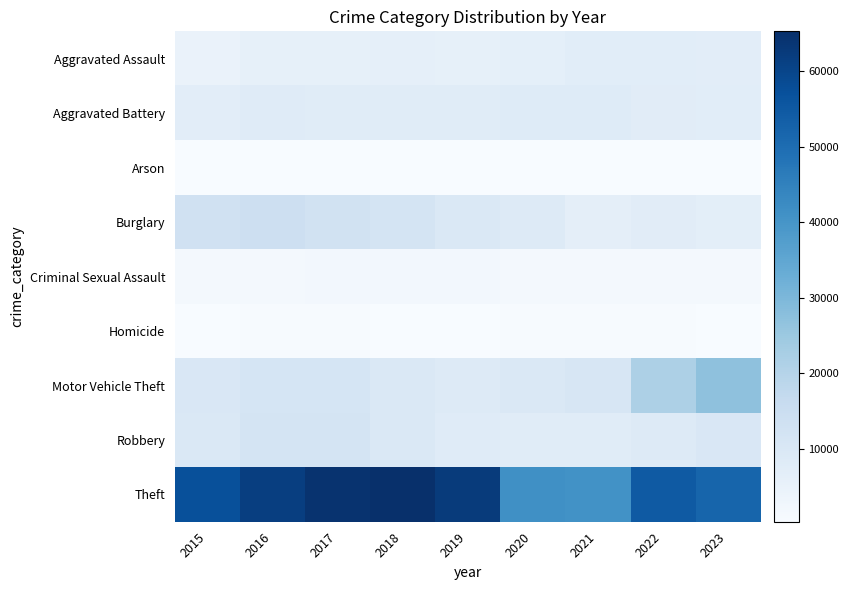

Reading left to right, extract all data points from this chart.

Aggravated Assault: 2015=4480	2016=5712	2017=5793	2018=6001	2019=5841	2020=6263	2021=7242	2022=7281	2023=7060
Aggravated Battery: 2015=7019	2016=8086	2017=7845	2018=7735	2019=7857	2020=8320	2021=8347	2022=7491	2023=7456
Arson: 2015=448	2016=515	2017=444	2018=373	2019=376	2020=588	2021=529	2022=422	2023=460
Burglary: 2015=13184	2016=14289	2017=13001	2018=11747	2019=9638	2020=8758	2021=6661	2022=7595	2023=6837
Criminal Sexual Assault: 2015=1687	2016=1844	2017=1960	2018=2015	2019=1903	2020=1474	2021=1711	2022=1776	2023=1627
Homicide: 2015=496	2016=786	2017=672	2018=588	2019=499	2020=787	2021=804	2022=720	2023=584
Motor Vehicle Theft: 2015=10068	2016=11286	2017=11380	2018=9985	2019=8976	2020=9959	2021=10603	2022=21450	2023=27024
Robbery: 2015=9638	2016=11960	2017=11880	2018=9681	2019=7995	2020=7855	2021=7918	2022=8965	2023=10092
Theft: 2015=57350	2016=61621	2017=64386	2018=65287	2019=62492	2020=41326	2021=40808	2022=54846	2023=52089